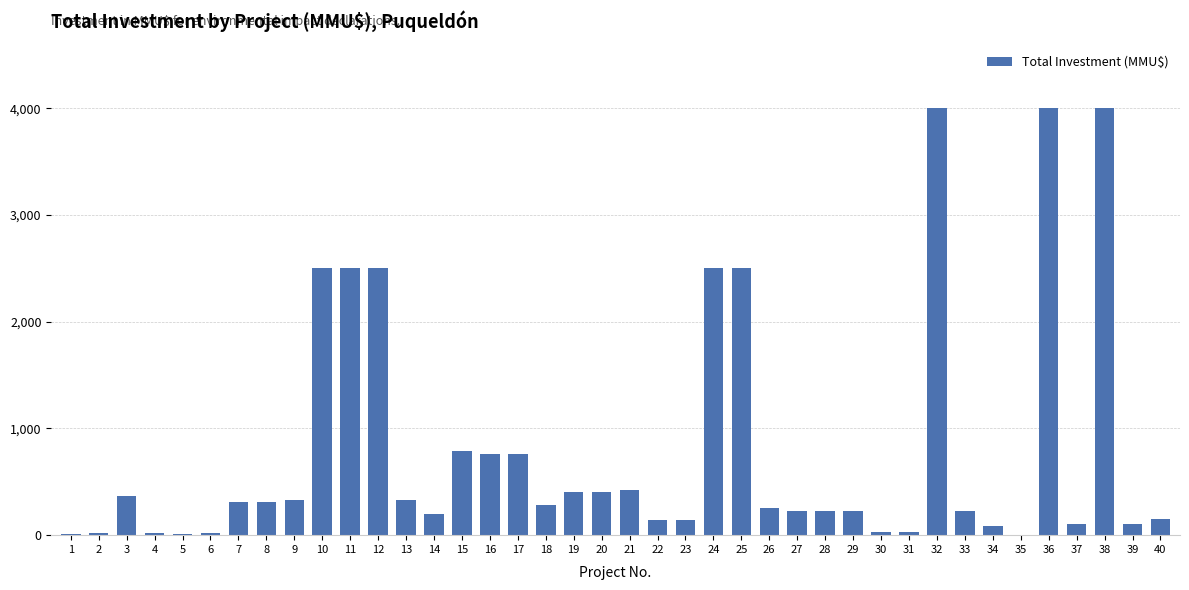

What is the change in value from 33 to 39?

-124